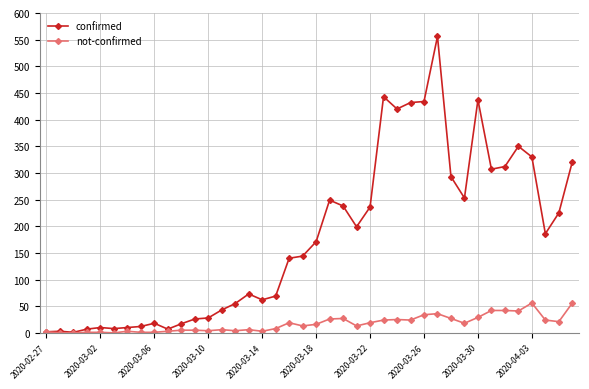

Rank the series by their maximum value, from highest to lowest.

confirmed, not-confirmed